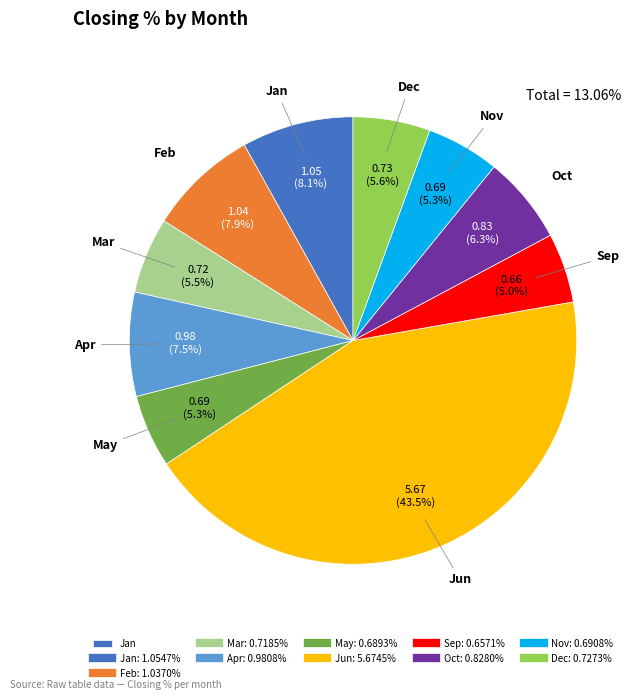

Does any single category account for the majority?

No